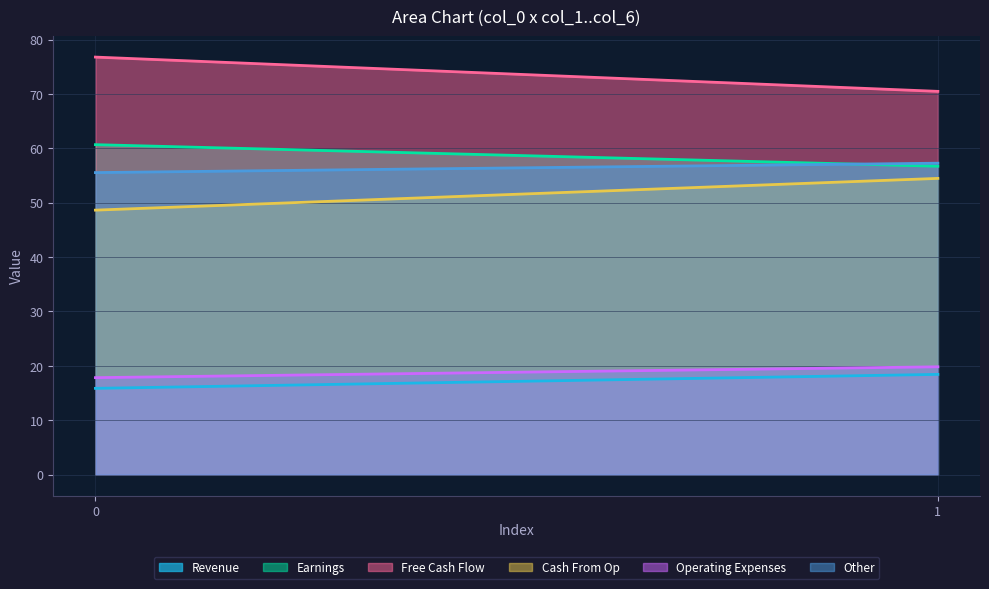

Reading left to right, transcribe all the data shown in this chart.

col_1: 0=15.9	1=18.4
col_2: 0=60.7	1=56.7
col_3: 0=76.8	1=70.5
col_4: 0=48.6	1=54.5
col_5: 0=17.8	1=19.8
col_6: 0=55.5	1=57.3